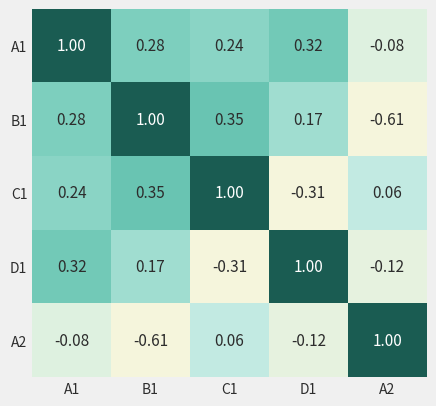

Is the value of D1 at A1 greater than the value of A2 at A1?

Yes